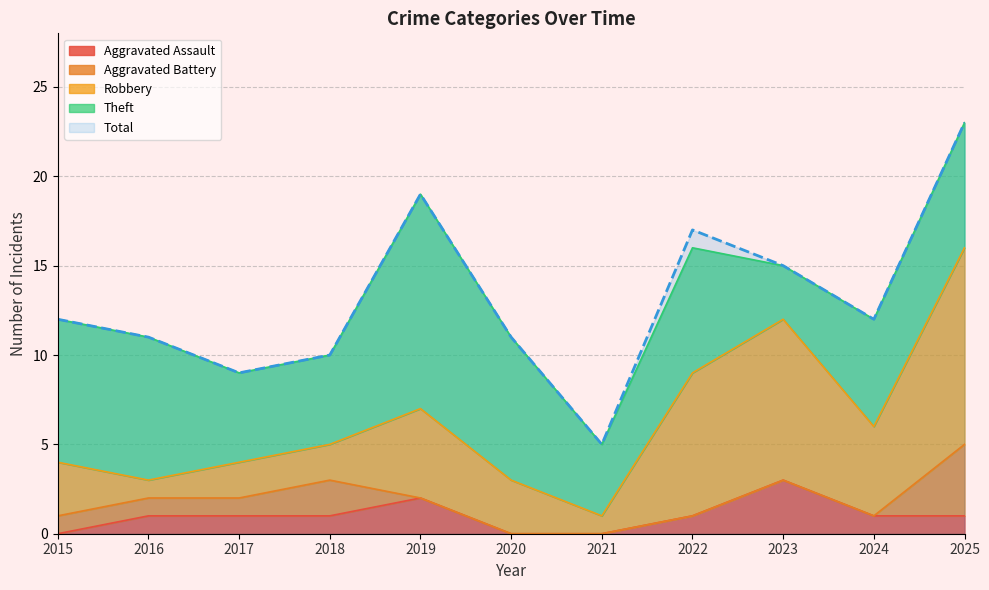

The value of Aggravated Battery at 2019 is 1. True or false?

False